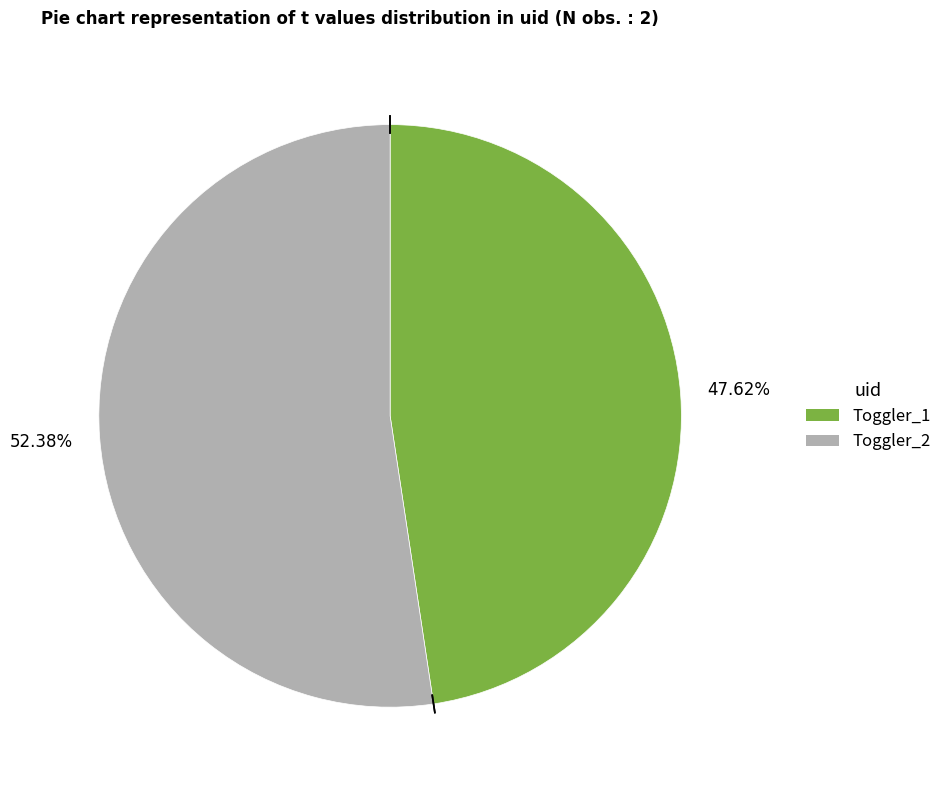

Which category has the biggest portion of the pie?

Toggler_2